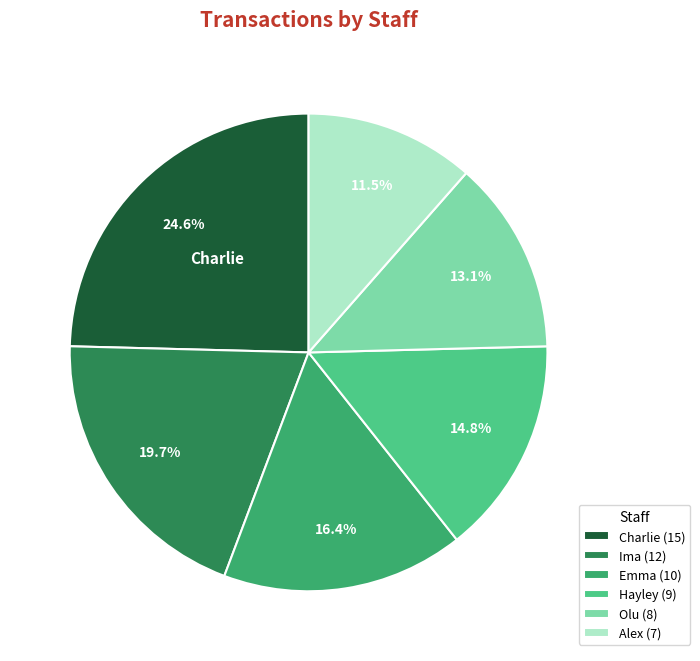

Is there any slice that represents more than half of the pie?

No